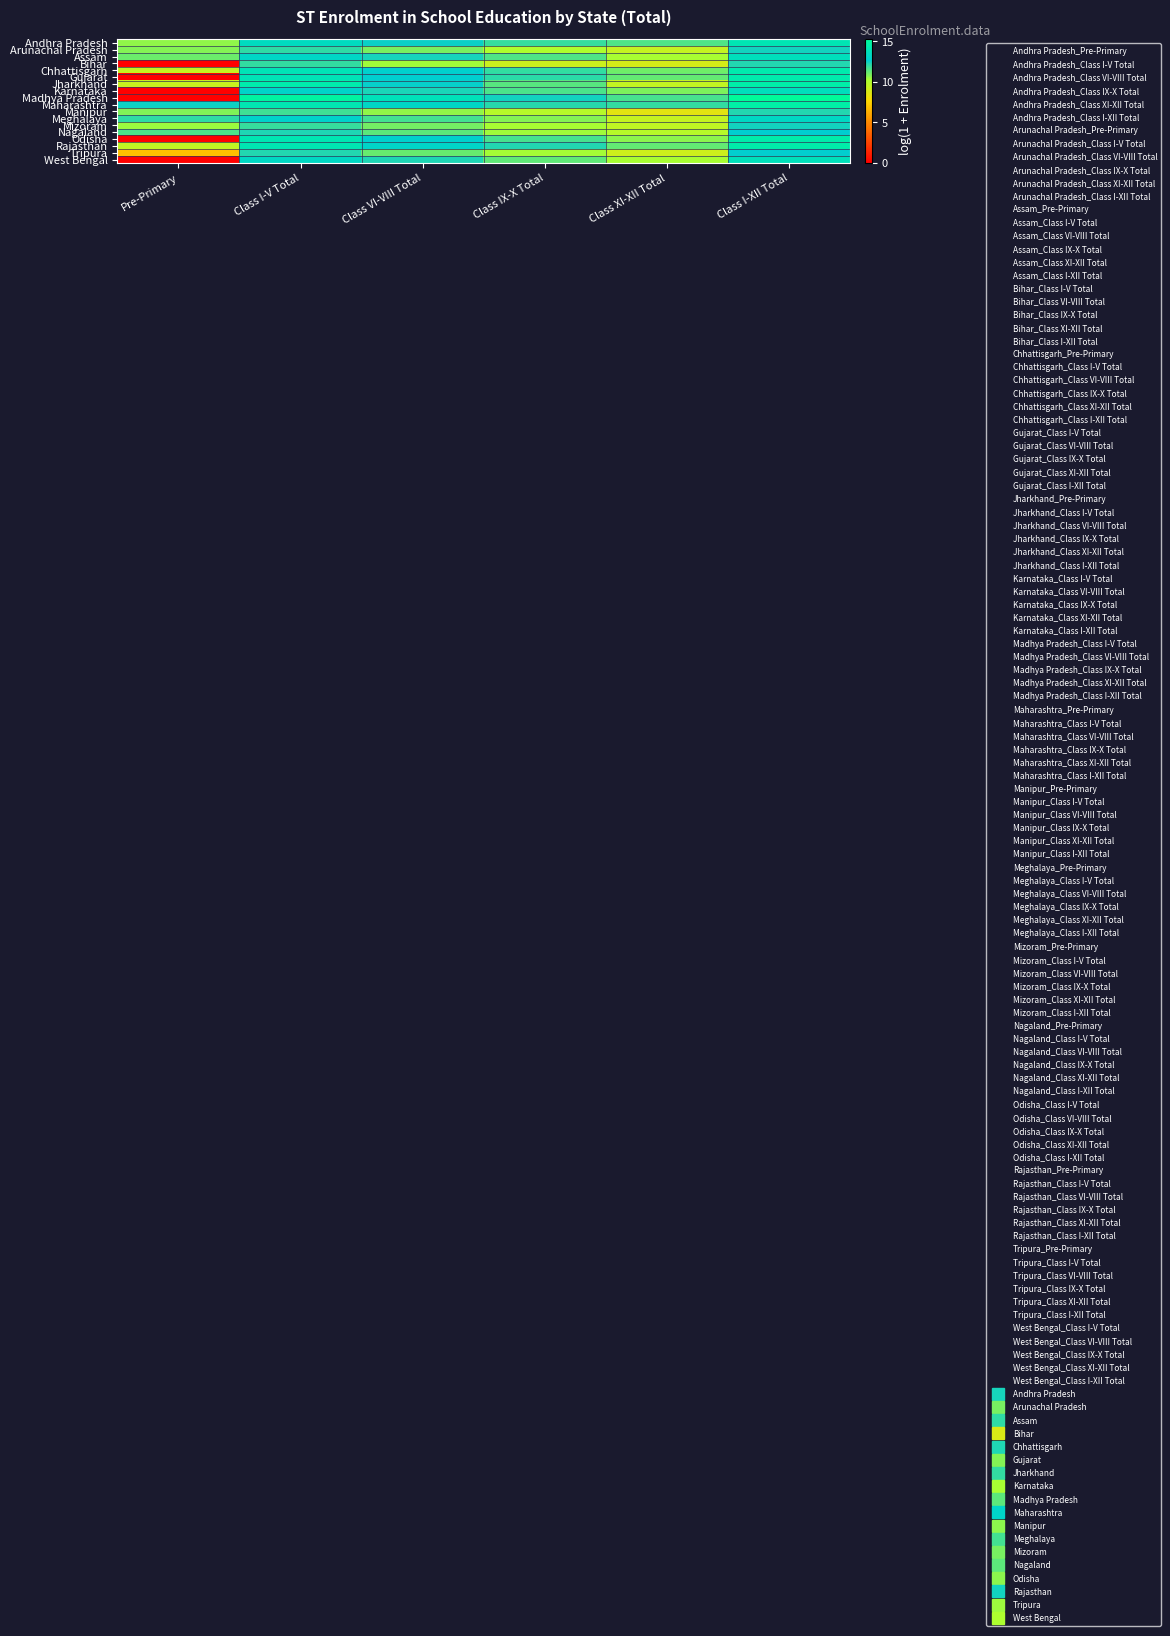

What is the greatest value displayed?

15.2